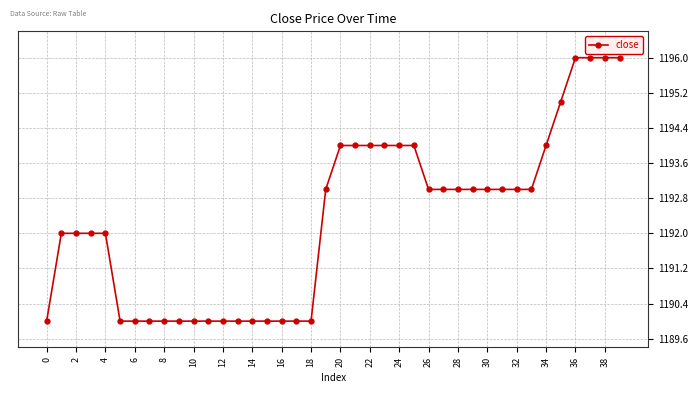

Reading right to left, what are all the values shown in this chart?

1196	1196	1196	1196	1195	1194	1193	1193	1193	1193	1193	1193	1193	1193	1194	1194	1194	1194	1194	1194	1193	1190	1190	1190	1190	1190	1190	1190	1190	1190	1190	1190	1190	1190	1190	1192	1192	1192	1192	1190